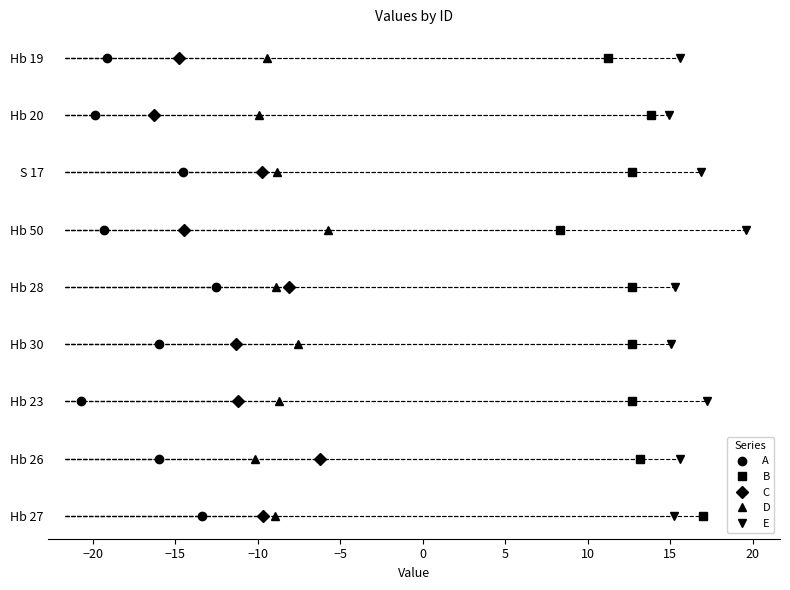

True or false: E and D cross at least once.

False